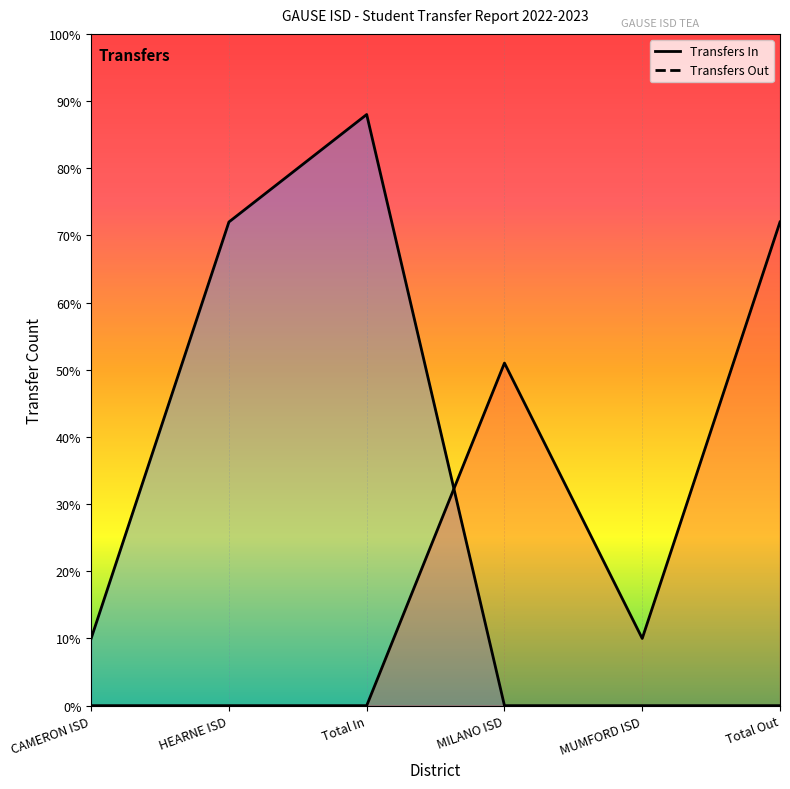

True or false: Transfers Out has more than 0 points higher than both neighbors.

True